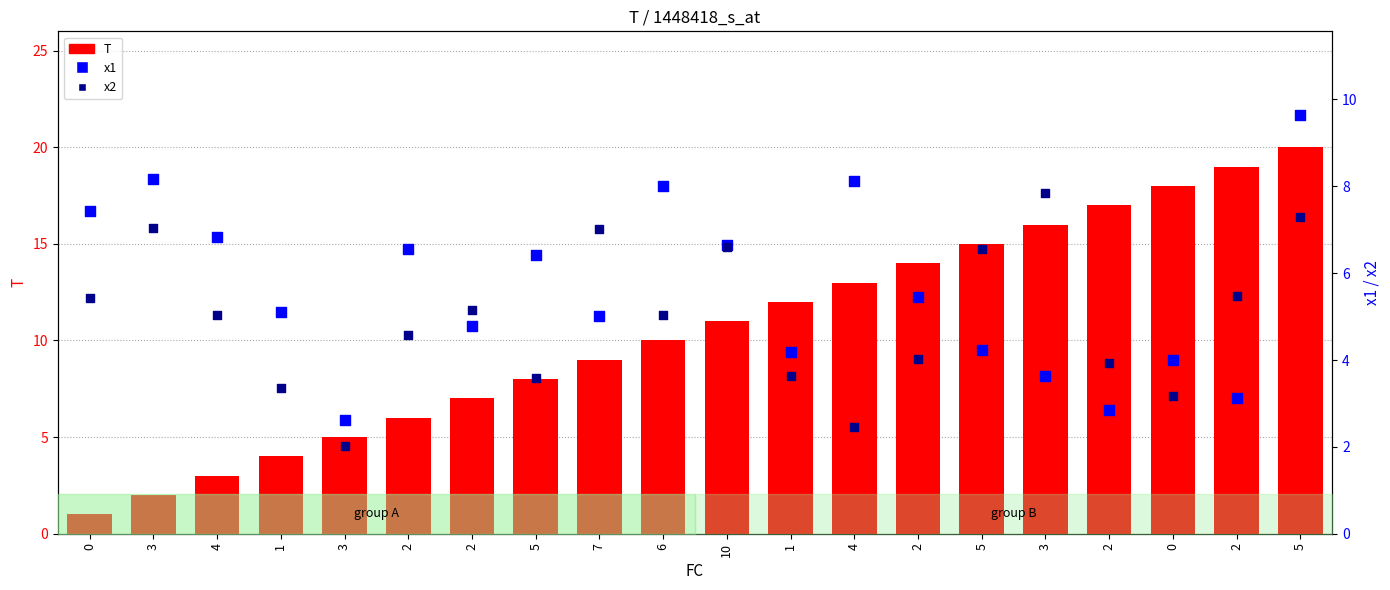

What are all the series names shown in the legend?

T, x1, x2